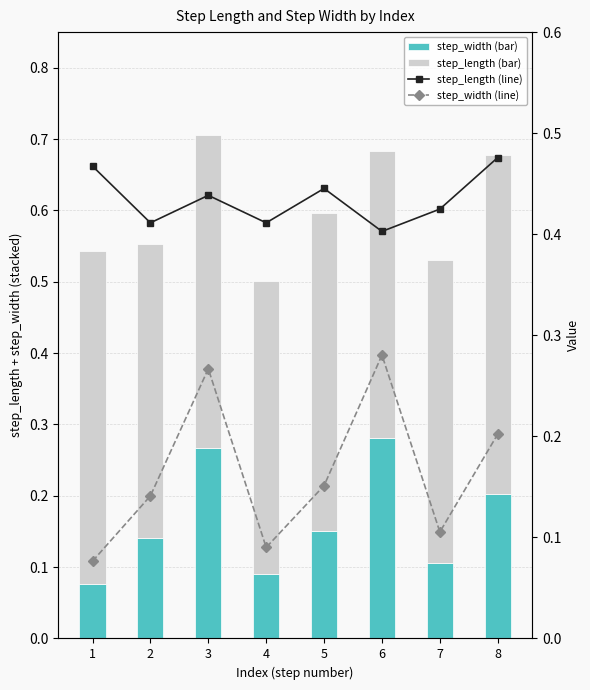

Between 1 and 8, which series saw the biggest shift?

step_width